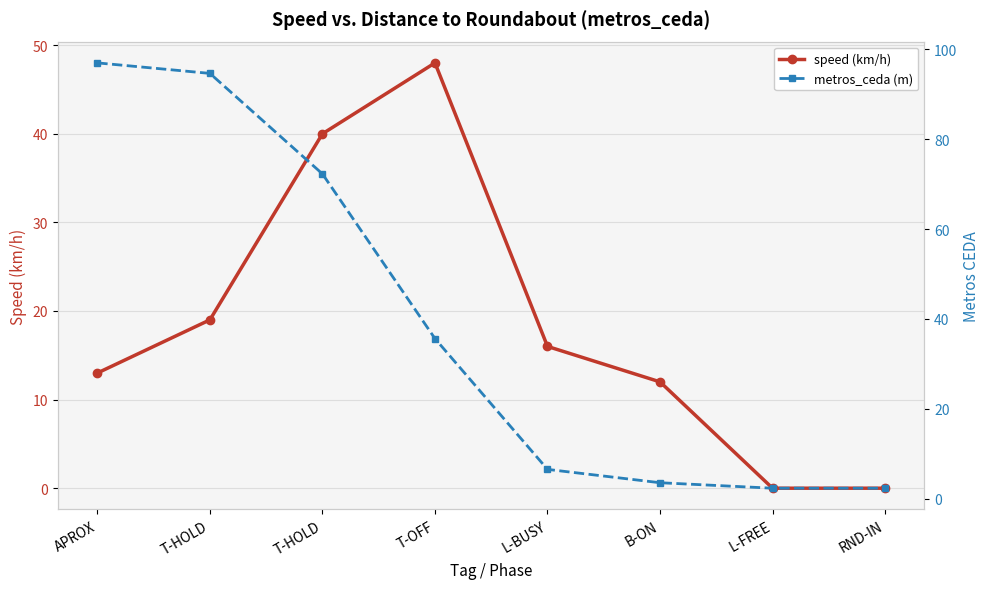

How many distinct data groups are displayed?

2